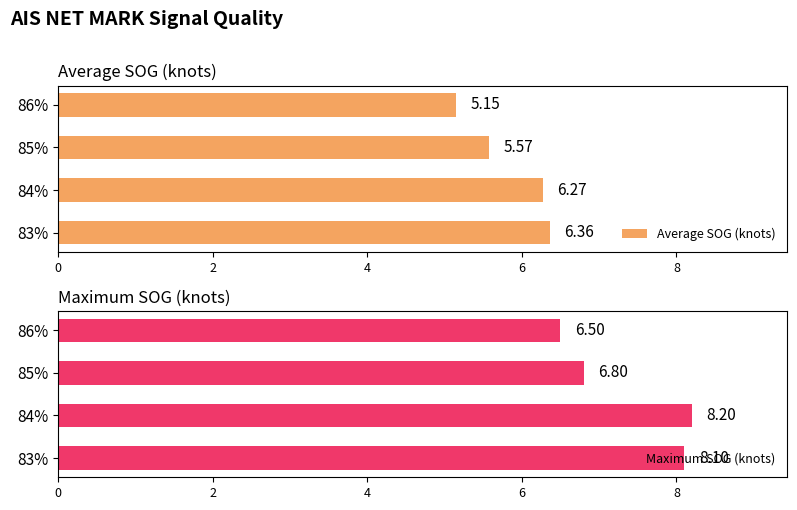

What are all the series names shown in the legend?

Average SOG (knots), Maximum SOG (knots)